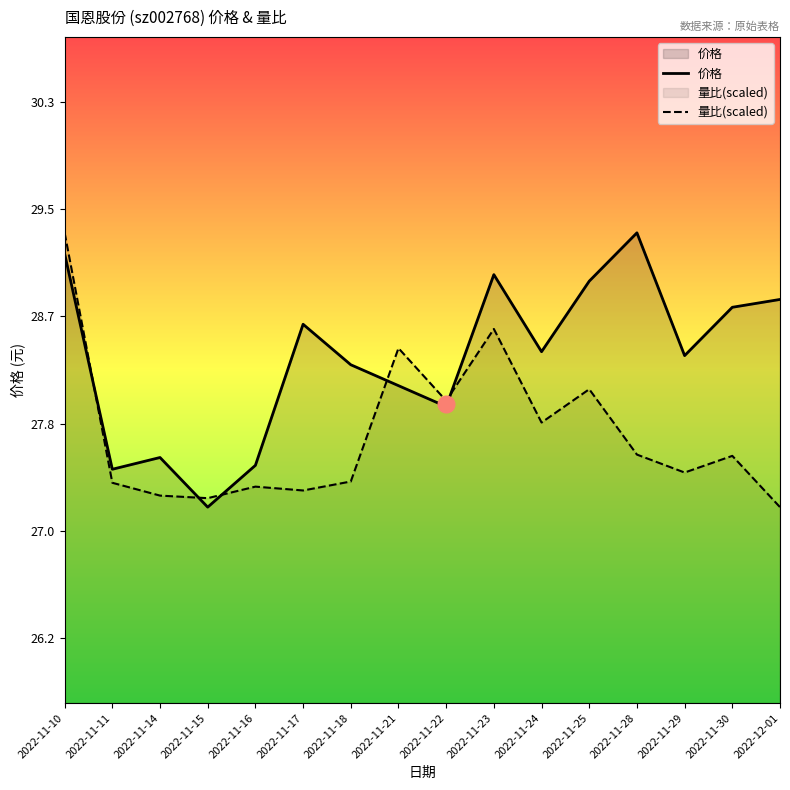

Rank the categories by 量比(scaled) value from lowest to highest.

2022-12-01, 2022-11-15, 2022-11-14, 2022-11-17, 2022-11-16, 2022-11-11, 2022-11-18, 2022-11-29, 2022-11-30, 2022-11-28, 2022-11-24, 2022-11-22, 2022-11-25, 2022-11-21, 2022-11-23, 2022-11-10